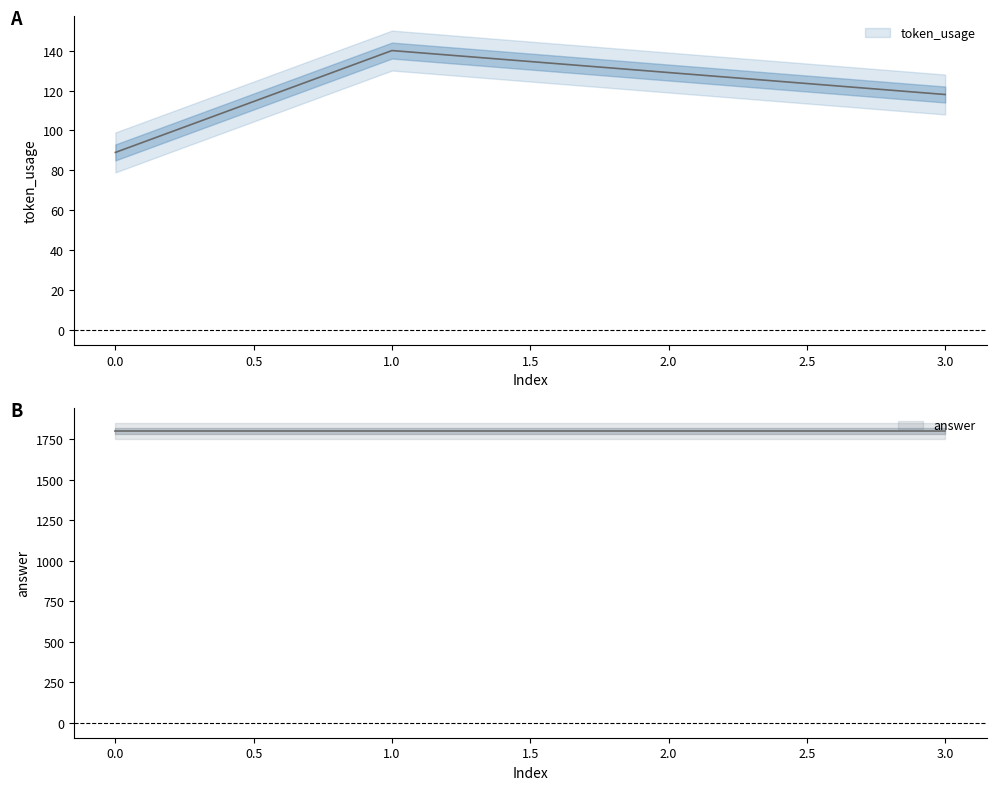

Reading left to right, what are all the values shown in this chart?

0=89	1=140	2=129	3=118